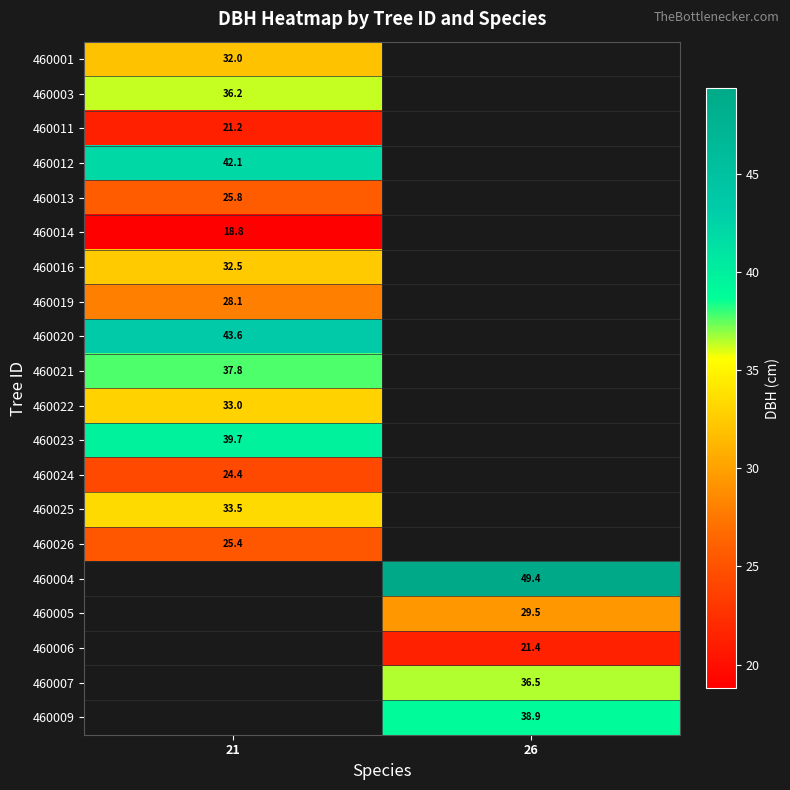

True or false: 460021 has a value of 66.7 at 21.

False